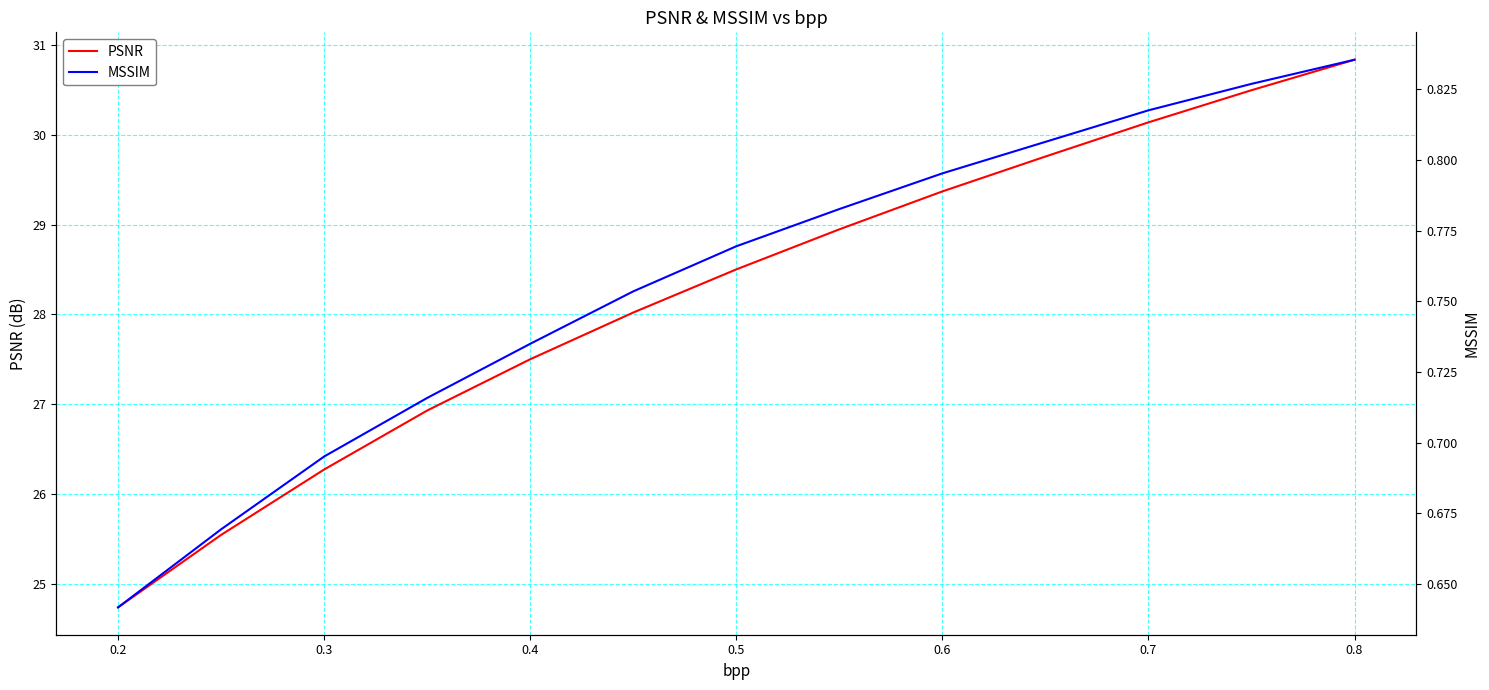

Between 0.6 and 0.7, which is larger?

0.7